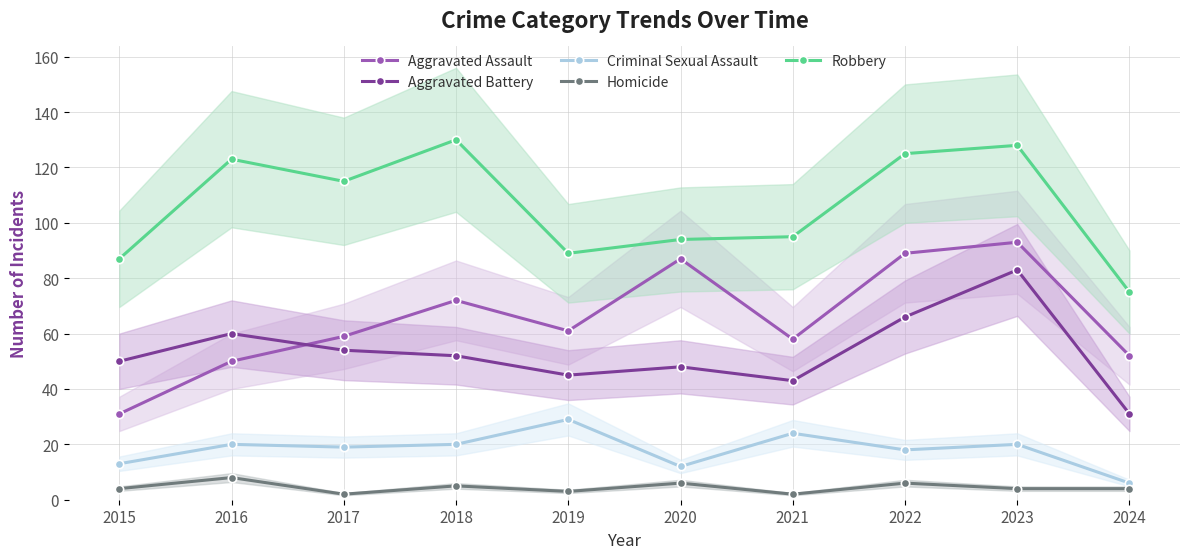

Where is Homicide nearest to the value 5?

2018